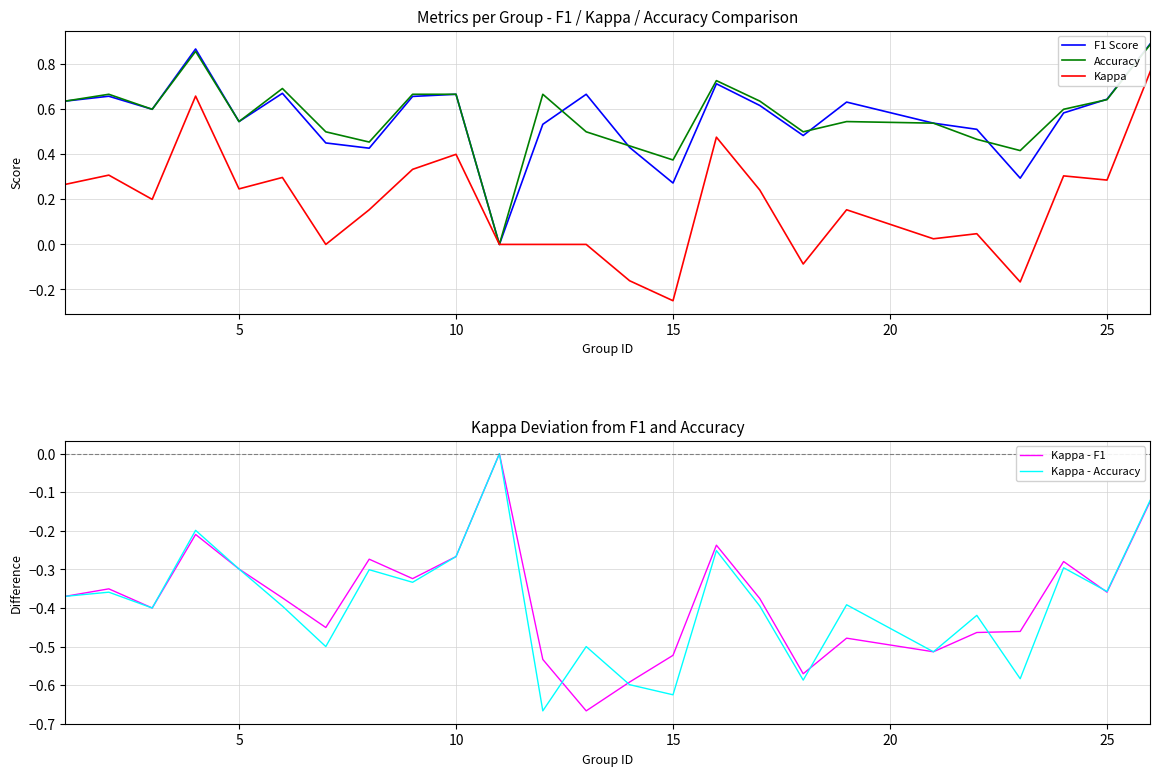

Which series has the largest range (max minus min)?

Kappa